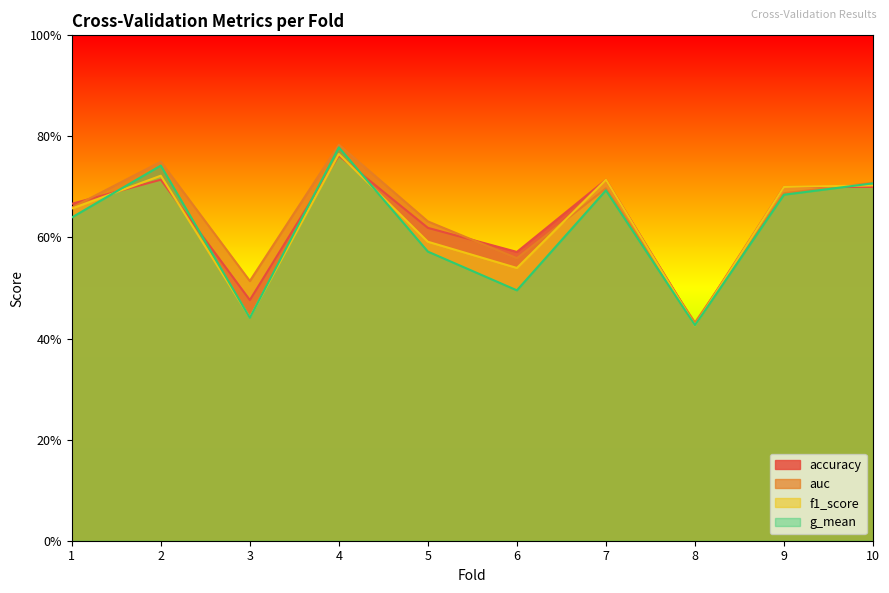

Reading left to right, extract all data points from this chart.

accuracy: 1=0.7	2=0.7	3=0.5	4=0.8	5=0.6	6=0.6	7=0.7	8=0.4	9=0.7	10=0.7
auc: 1=0.7	2=0.8	3=0.5	4=0.8	5=0.6	6=0.6	7=0.7	8=0.4	9=0.7	10=0.7
f1_score: 1=0.7	2=0.7	3=0.4	4=0.8	5=0.6	6=0.5	7=0.7	8=0.4	9=0.7	10=0.7
g_mean: 1=0.6	2=0.7	3=0.4	4=0.8	5=0.6	6=0.5	7=0.7	8=0.4	9=0.7	10=0.7